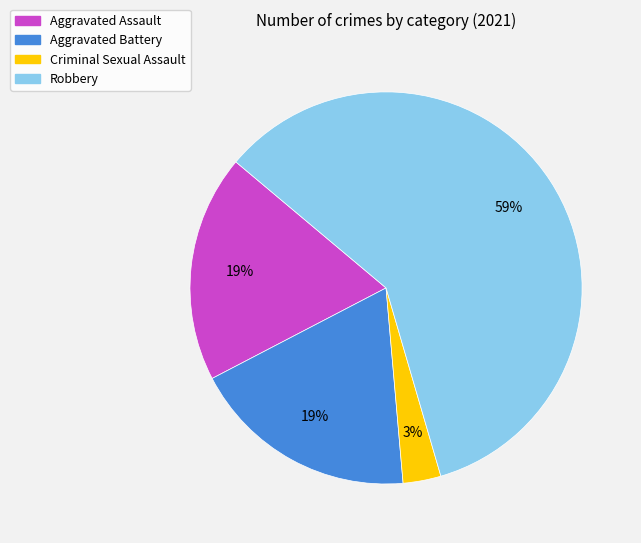

How many segments does this pie chart have?

4